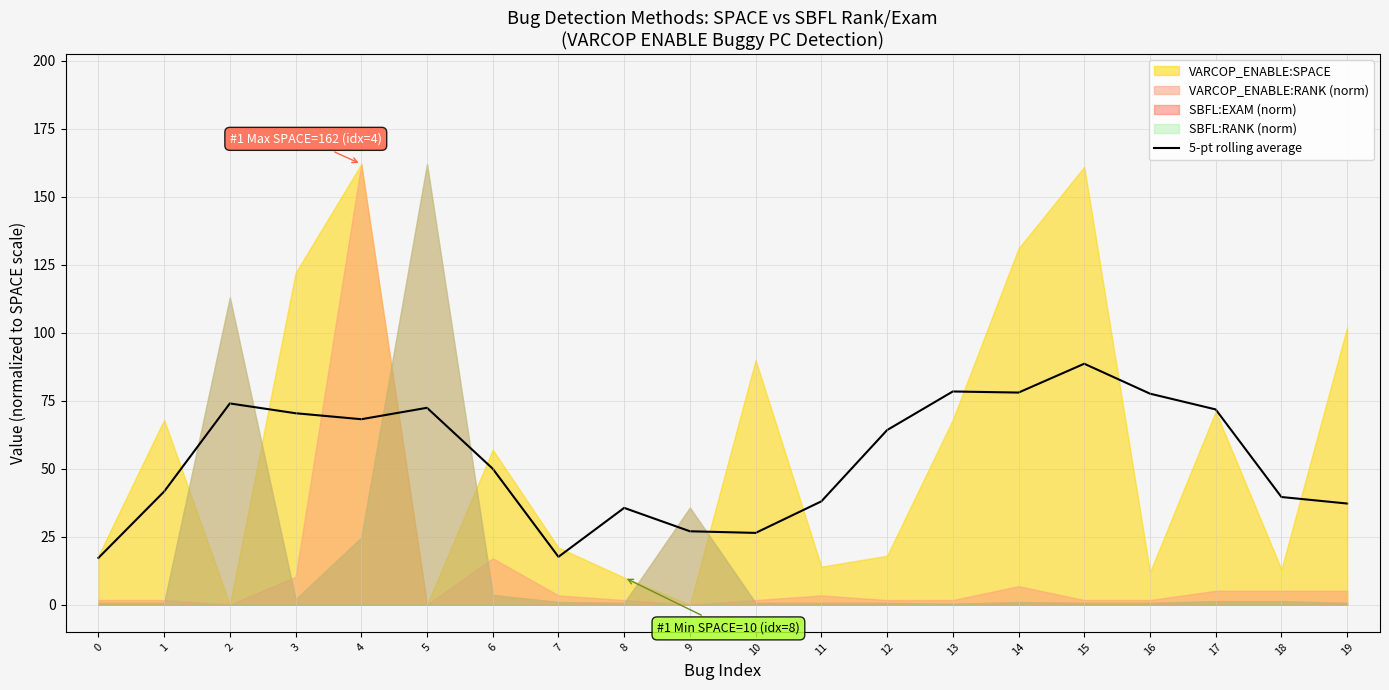

How many lines are shown in the chart?

1